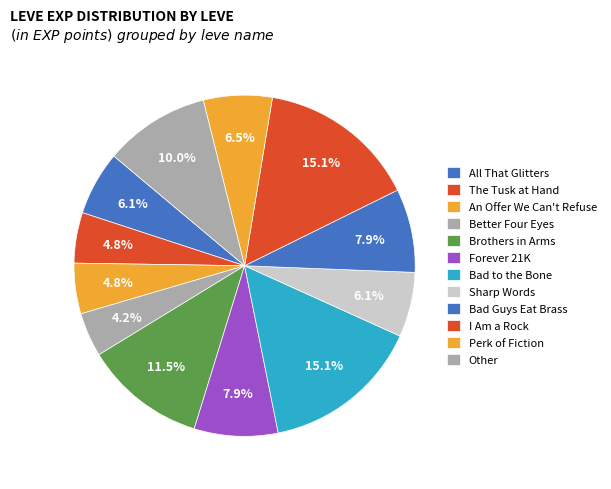

True or false: Brothers in Arms accounts for 19% of the total.

False